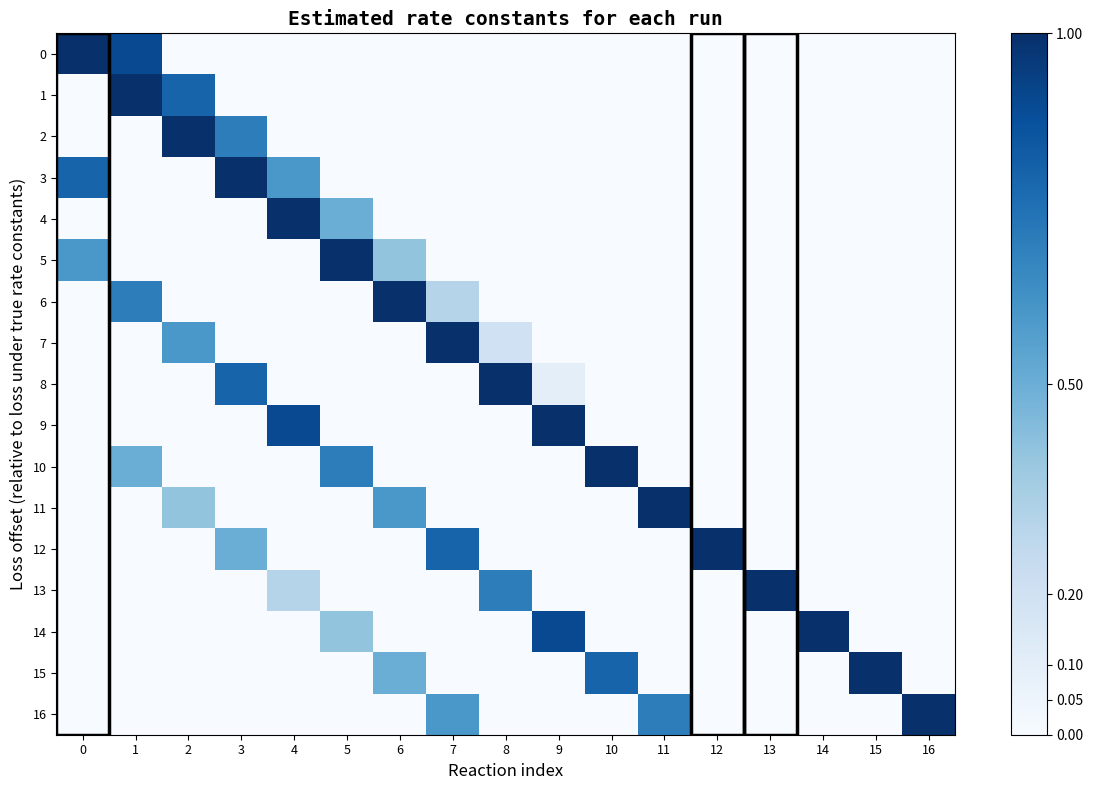

Rank the series by their maximum value, from lowest to highest.

0, 1, 2, 3, 4, 5, 6, 7, 8, 9, 10, 11, 12, 13, 14, 15, 16